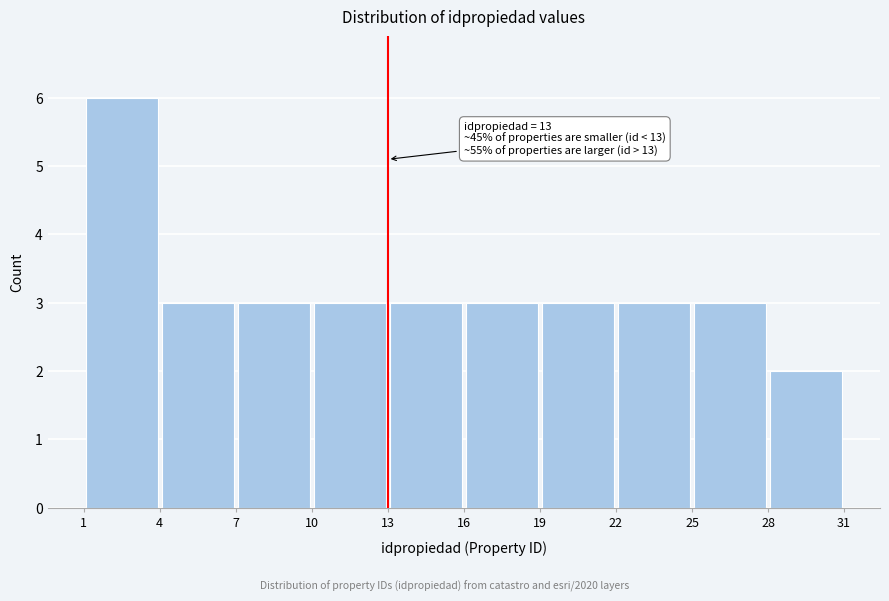

Over which range of the x-axis is the bar tallest?

1 to 4